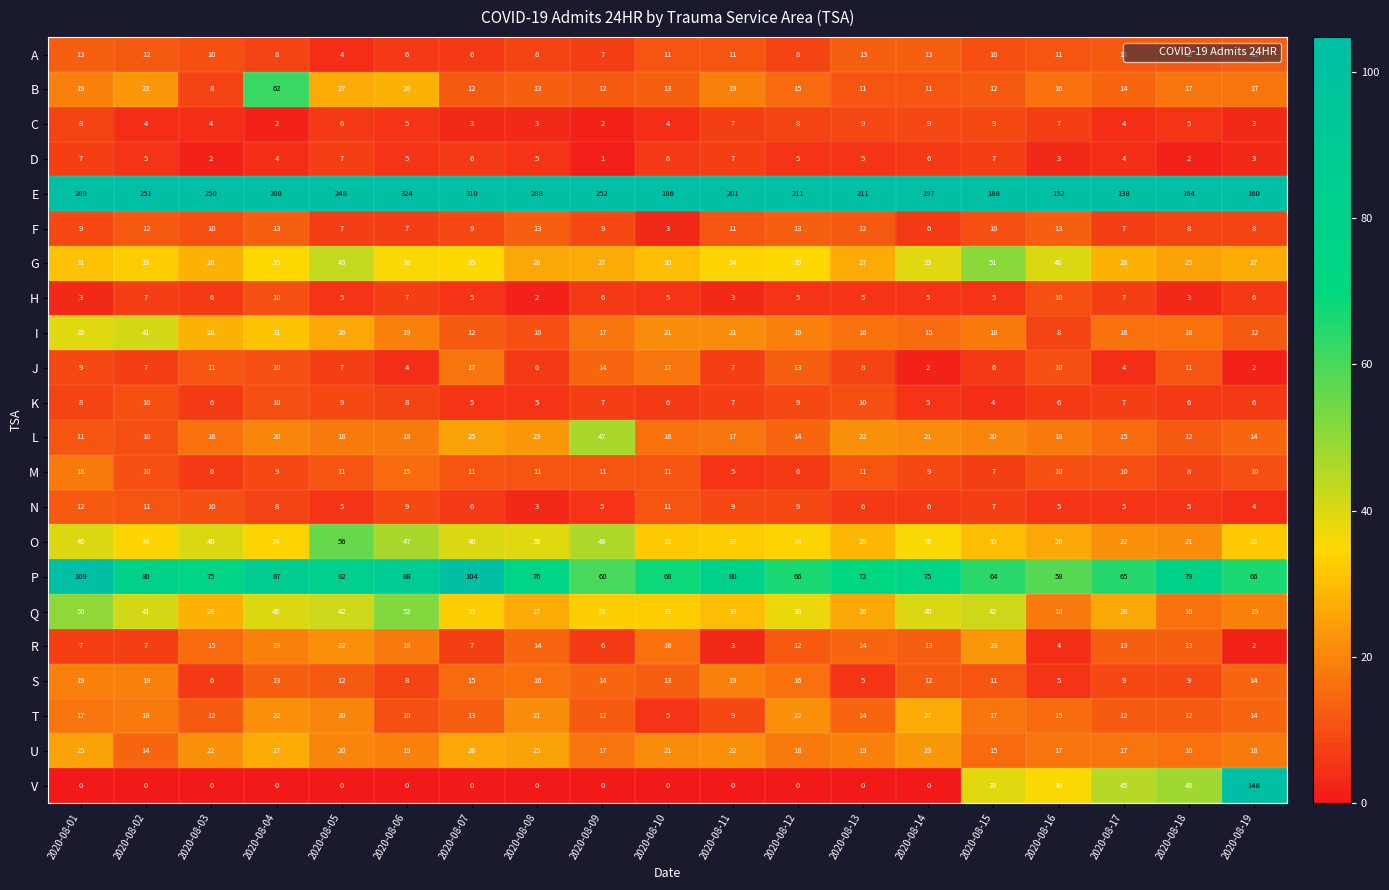

What is the minimum value for G?

25